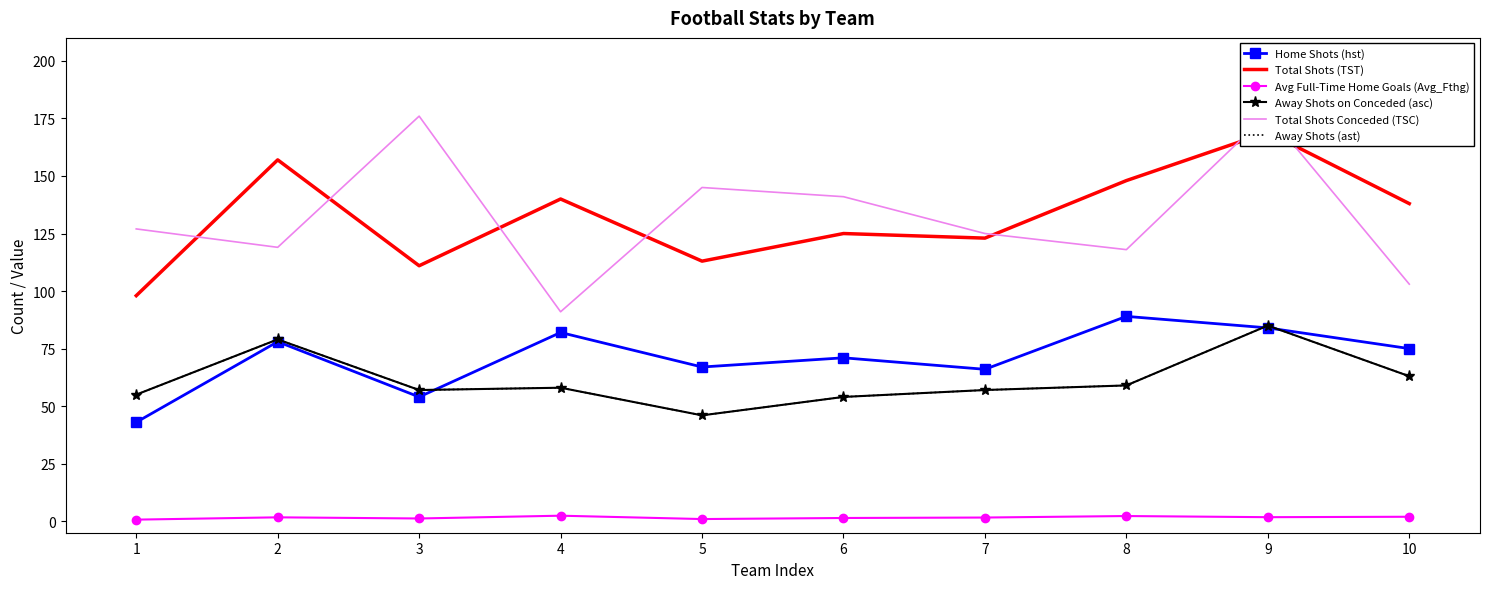

Rank the series by their maximum value, from highest to lowest.

Total Shots Conceded (TSC), Total Shots (TST), Home Shots (hst), Away Shots on Conceded (asc), Away Shots (ast), Avg Full-Time Home Goals (Avg_Fthg)